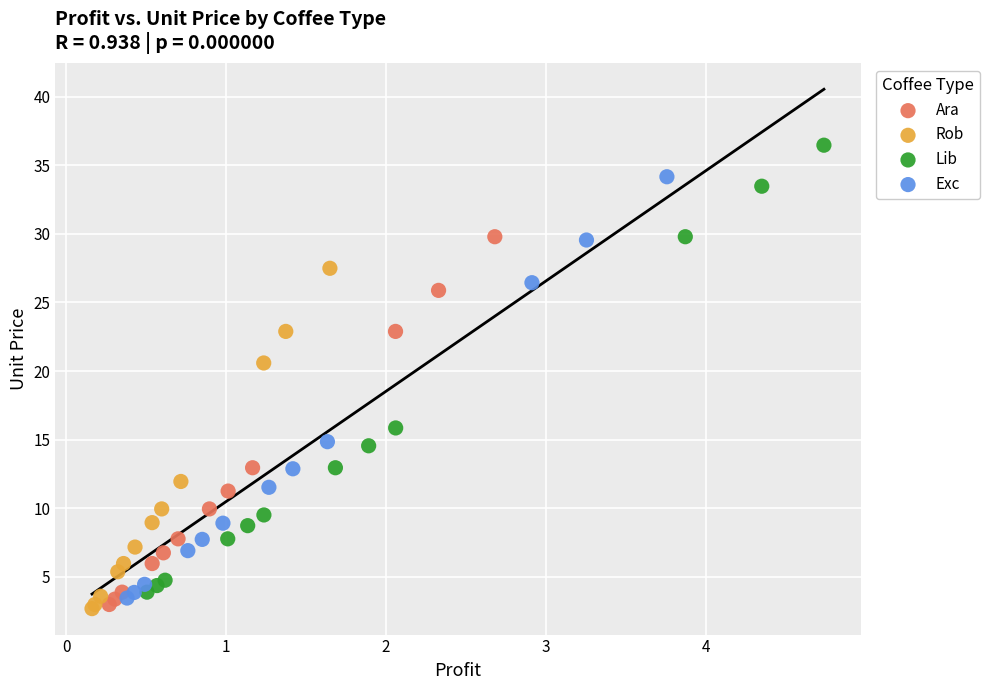

Which series contains the highest Y value?

Lib